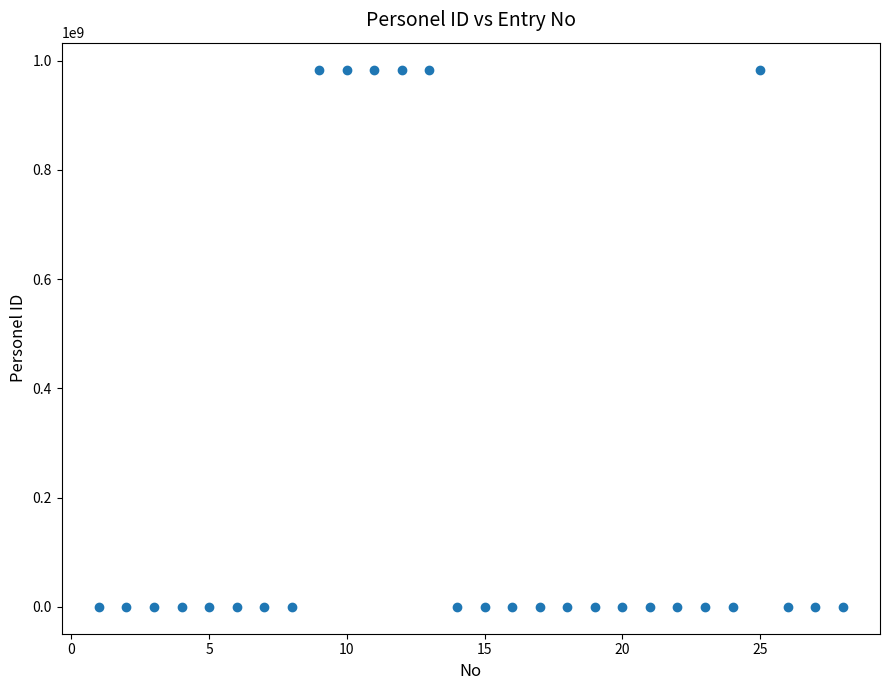

What is the range of Y values (max minus min)?

983954944